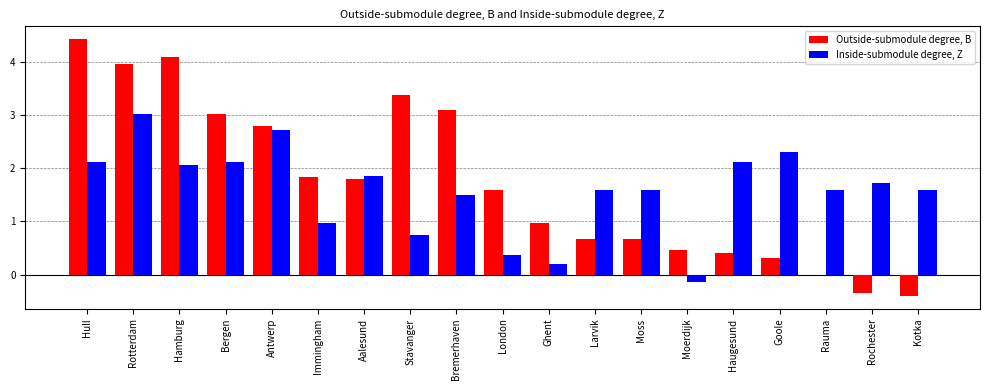

What is the approximate value of Outside-submodule degree, B at Larvik?

0.7